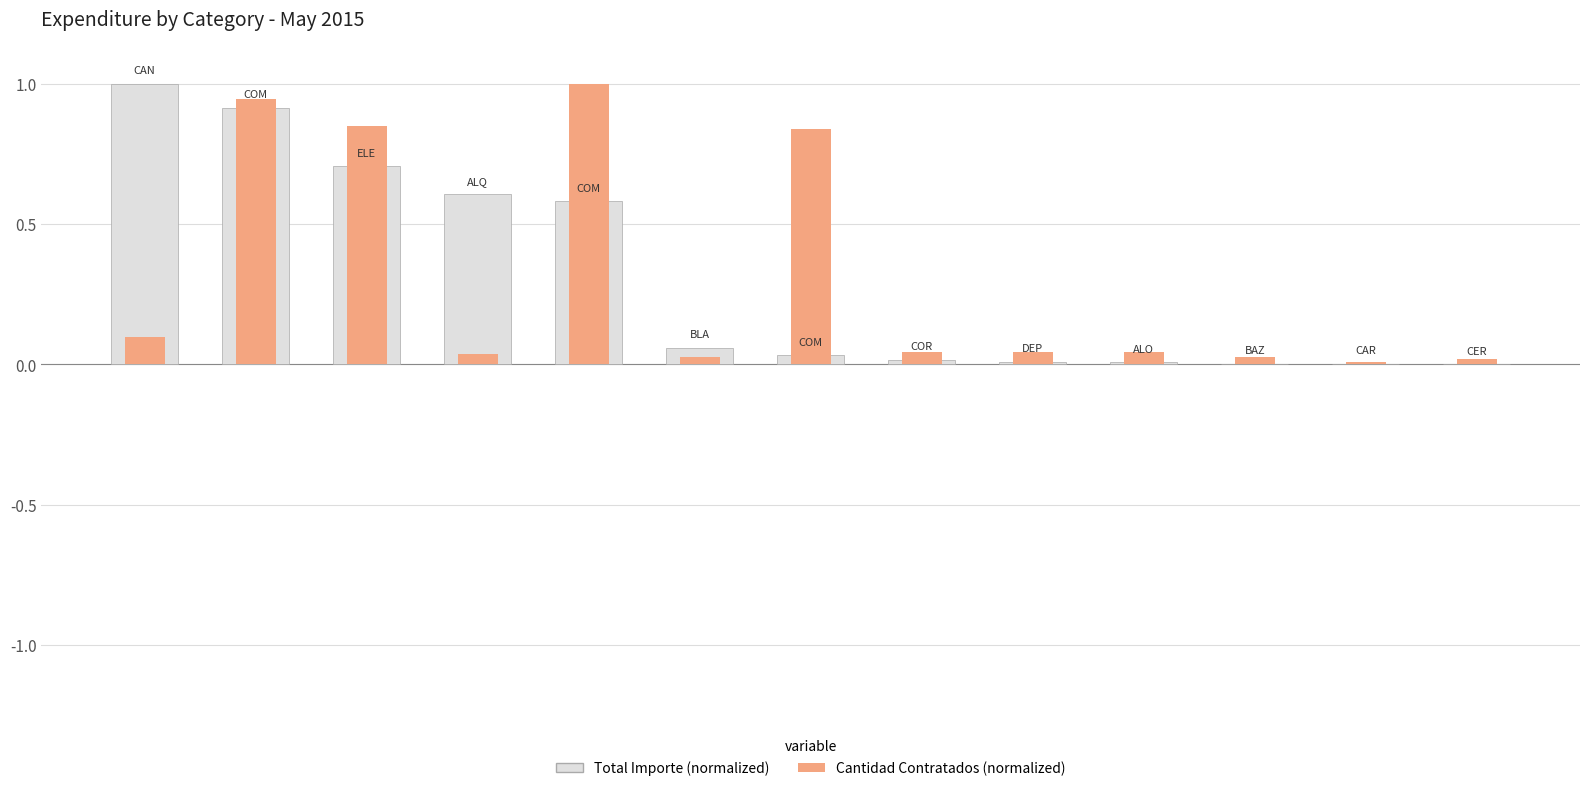

The Cantidad Contratados (normalized) series shows 0.8 at 2. True or false?

True